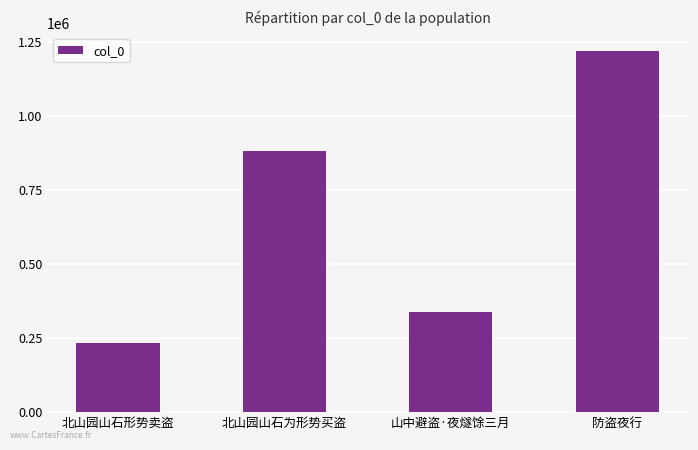

How many values are between 336939 and 1218476?

3